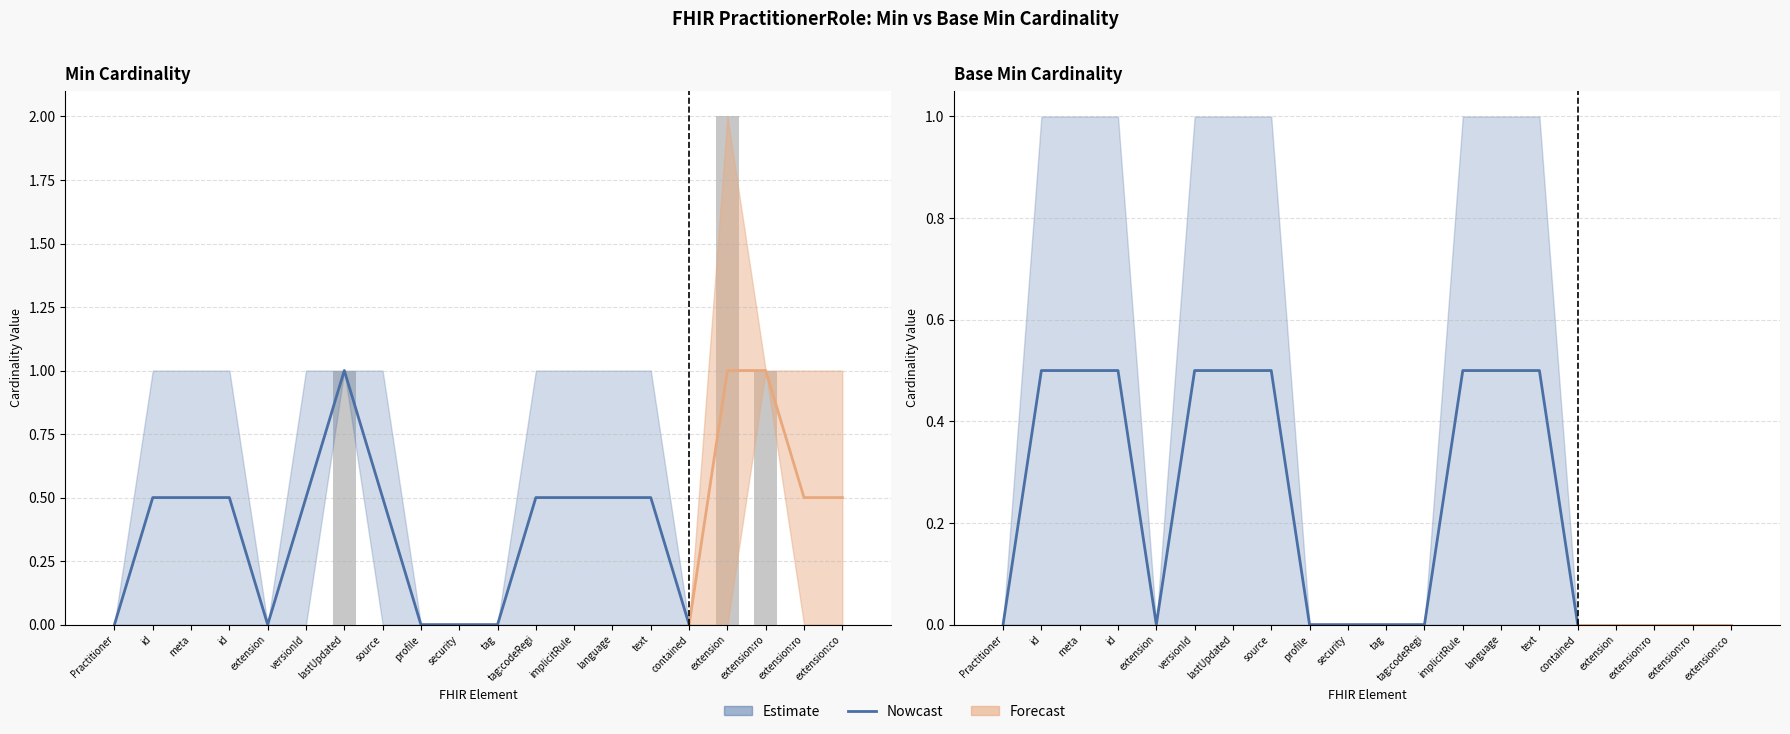

What is the value of the 6th bar from the left?

0.5